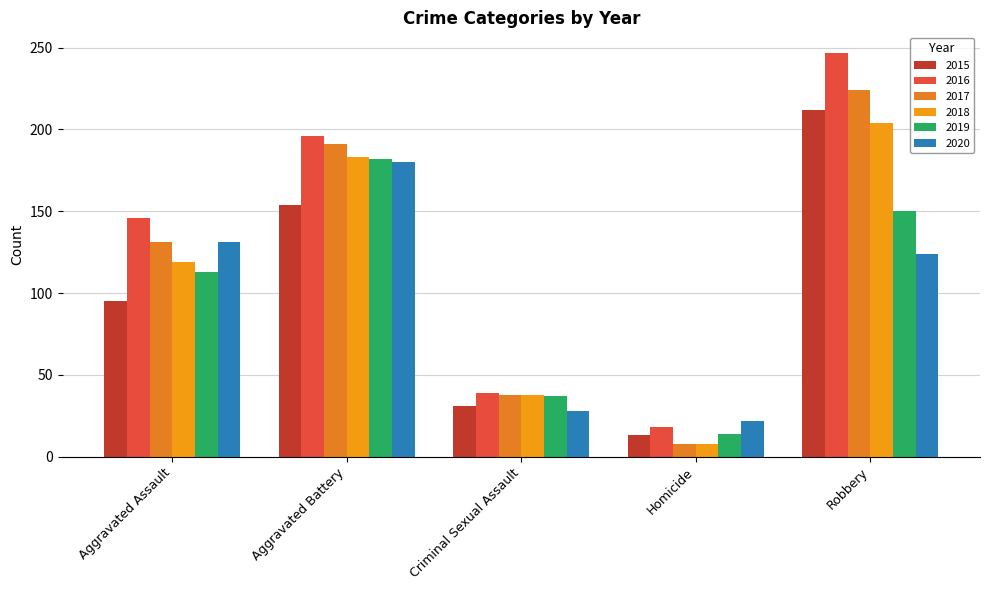

Which series has the largest range (max minus min)?

2016